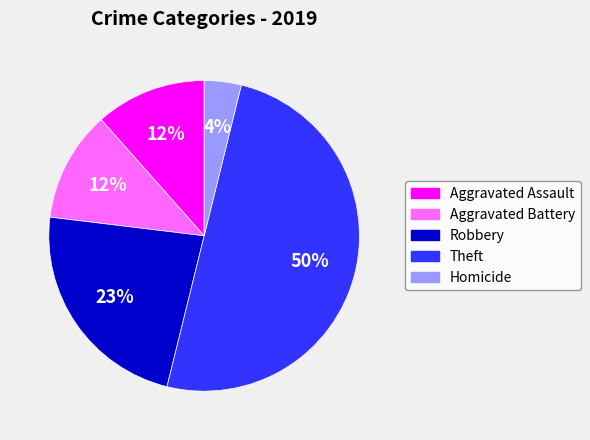

To the nearest percent, what is the combined percentage of Robbery and Aggravated Assault?

35%